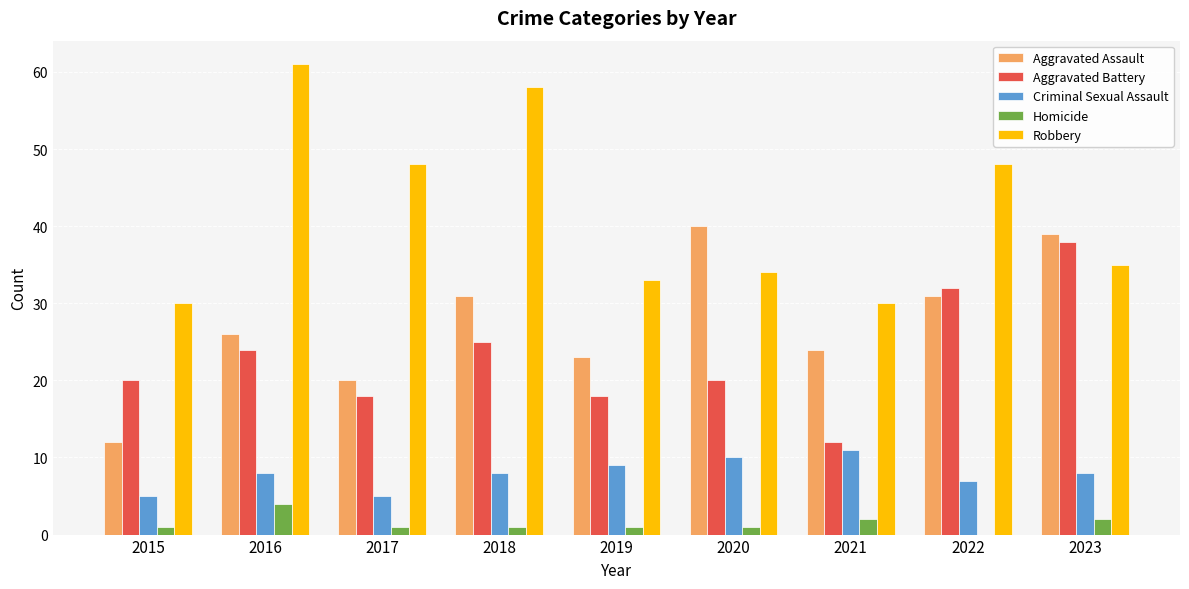

Is the value of Robbery at 2018 greater than the value of Criminal Sexual Assault at 2019?

Yes